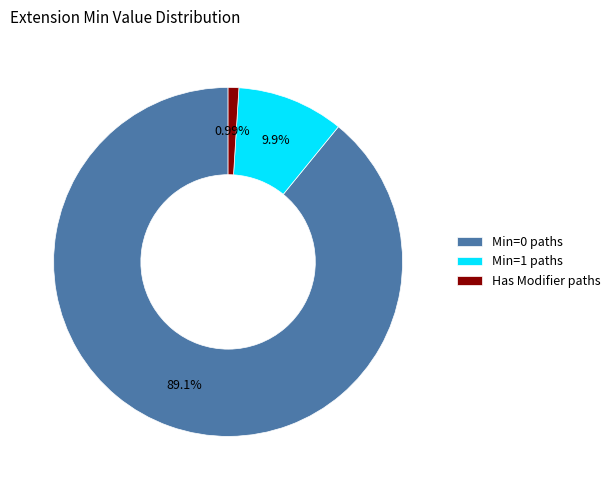

Which has a higher value, Min=1 paths or Min=0 paths?

Min=0 paths